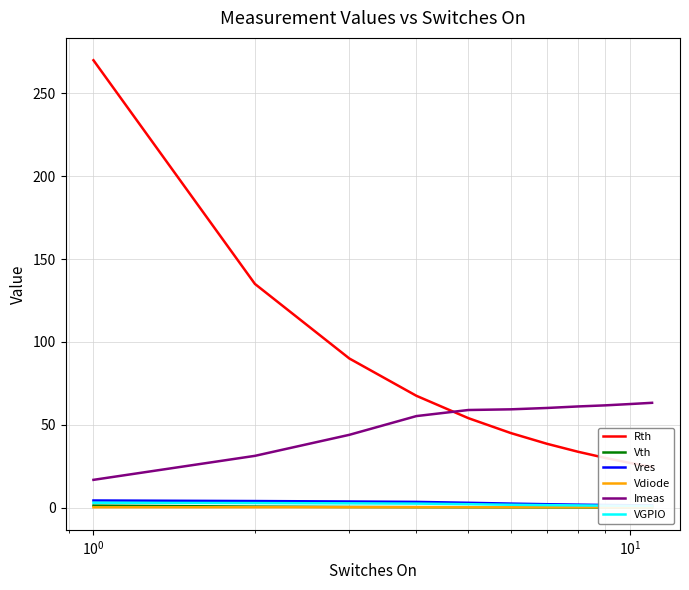

True or false: Imeas and Vdiode intersect in this chart.

False